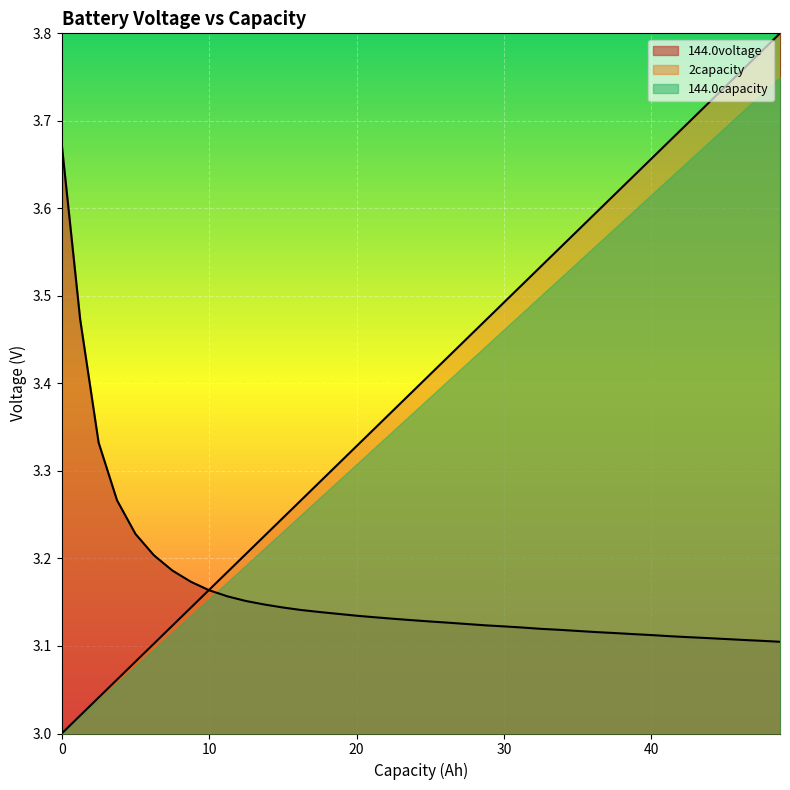

What is the difference between the maximum and second lowest values in the 144.0voltage series?

0.6